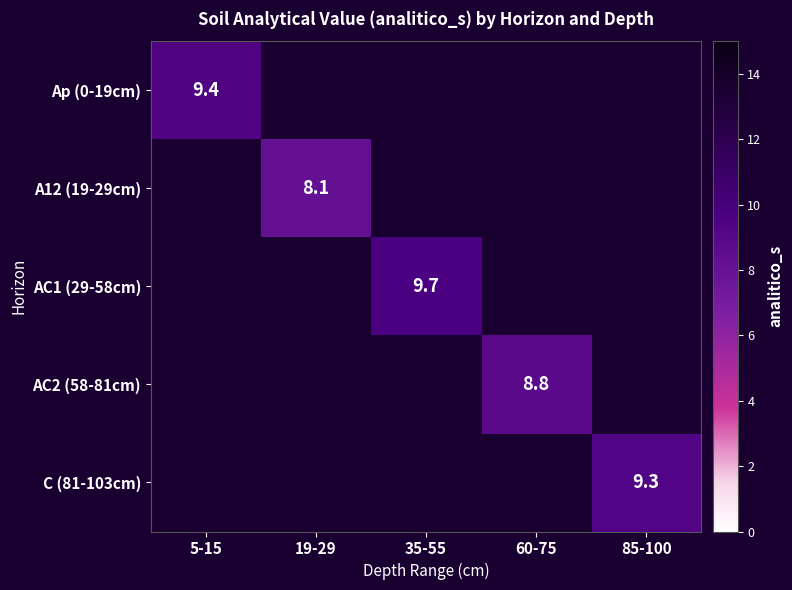

True or false: AC1 (29-58cm) has a value of 5.6 at 35-55.

False